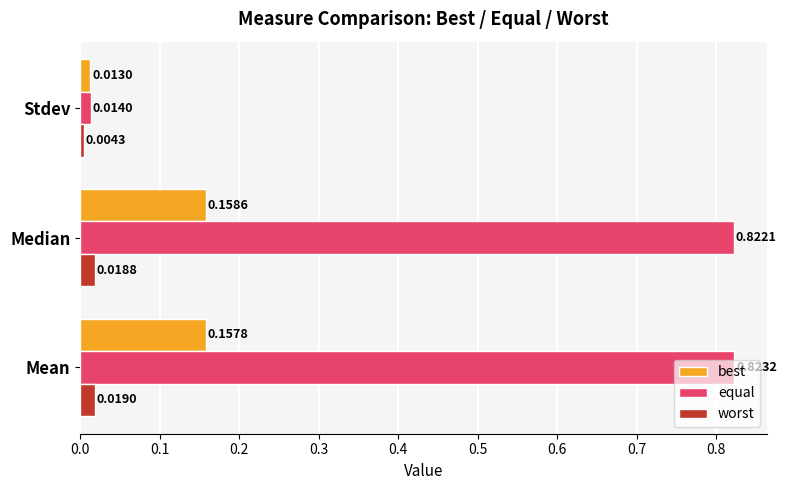

Rank the categories by best value from lowest to highest.

Stdev, Mean, Median